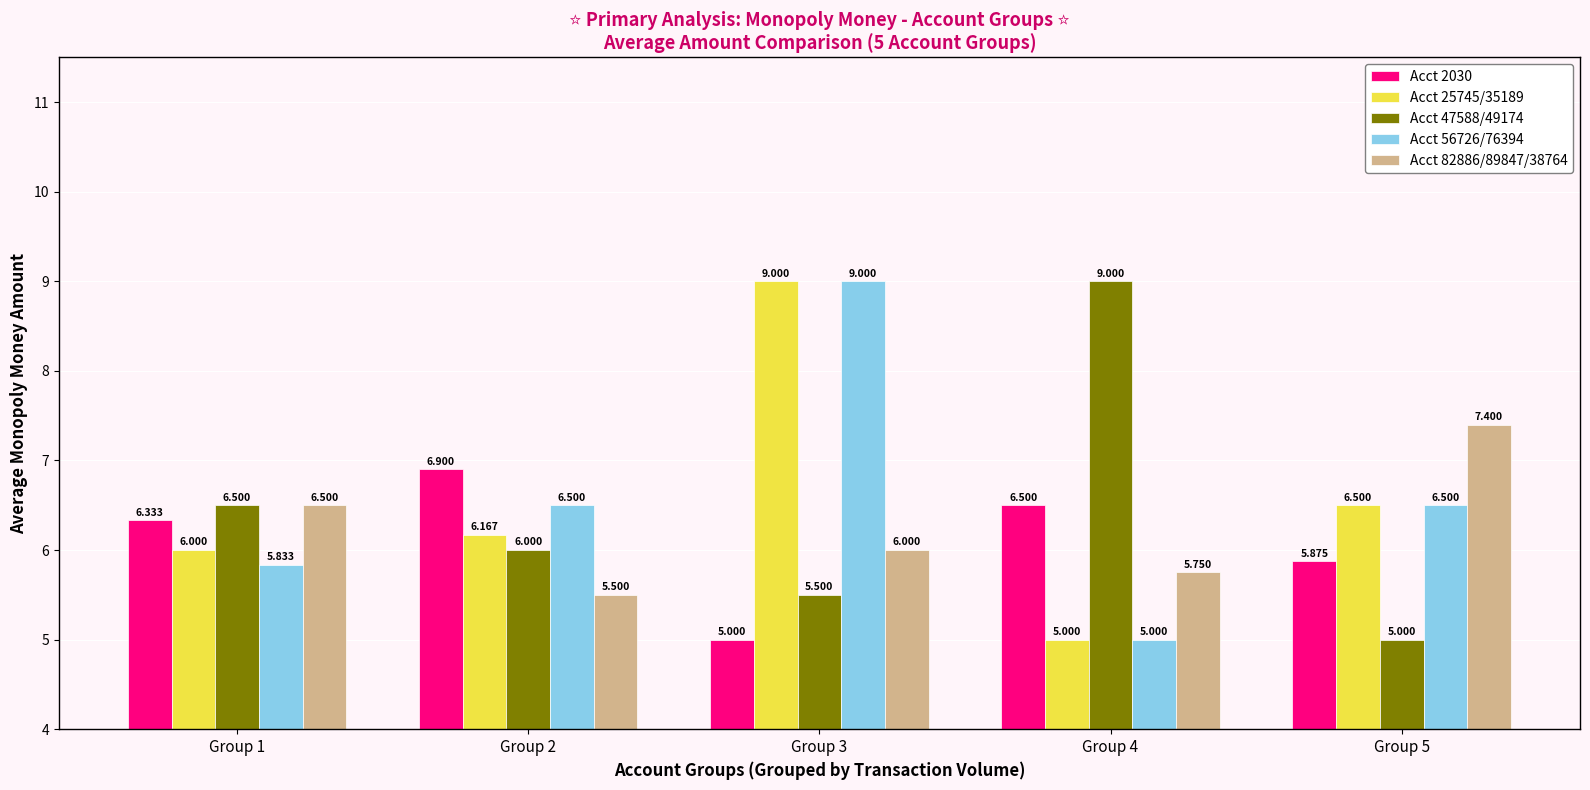

The value of Acct 56726/76394 at Group 1 is 9.5. True or false?

False